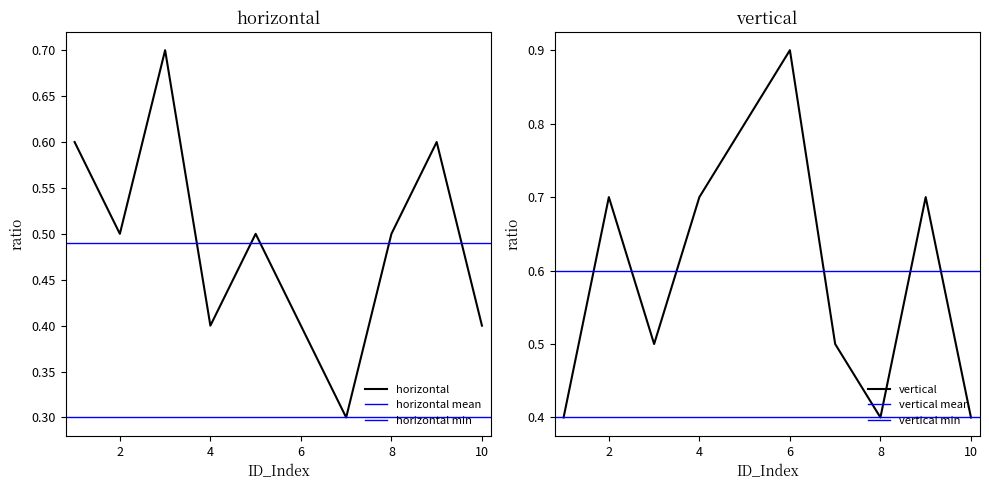

How many intersections are there between horizontal and vertical?

5